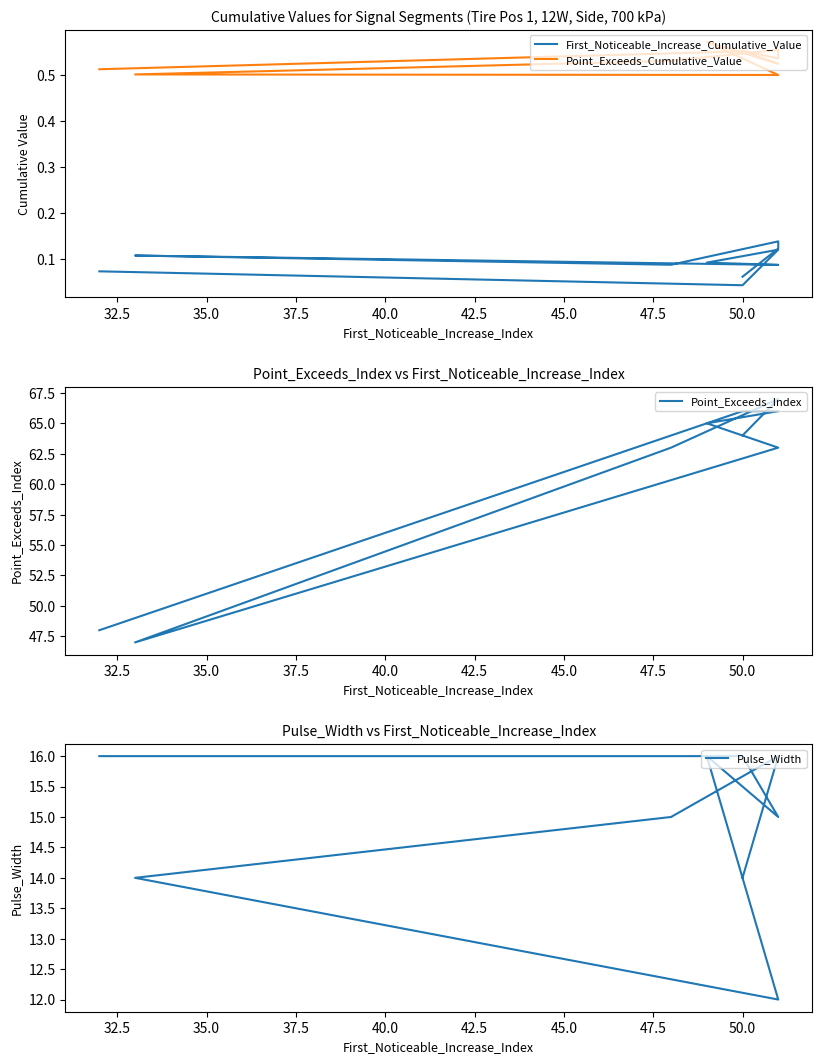

Reading right to left, extract all data points from this chart.

First_Noticeable_Increase_Cumulative_Value: 0.1	0.1	0.1	0.1	0.1	0.1	0.1	0.1	0.0	0.1
Point_Exceeds_Cumulative_Value: 0.6	0.5	0.6	0.5	0.5	0.5	0.6	0.5	0.6	0.5
Point_Exceeds_Index: 64.0	67.0	67.0	63.0	47.0	63.0	65.0	66.0	66.0	48.0
Pulse_Width: 14.0	16.0	16.0	15.0	14.0	12.0	16.0	15.0	16.0	16.0